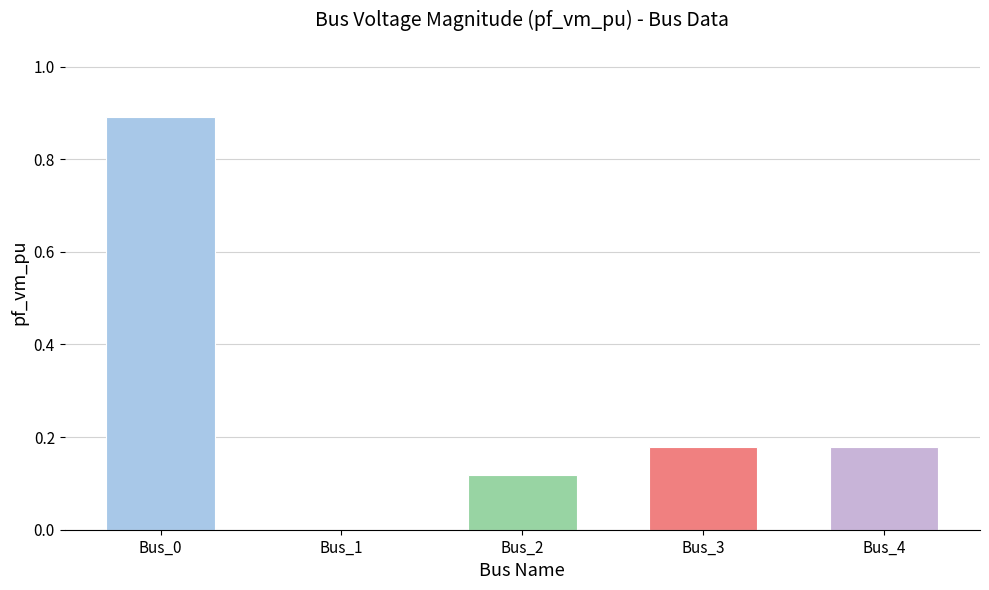

How many series are shown in this chart?

1